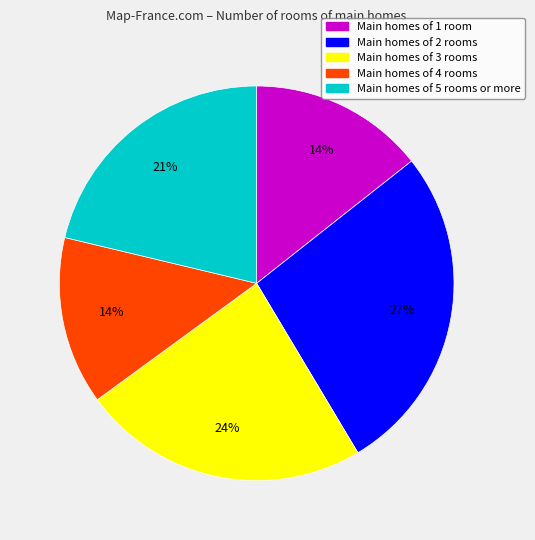

To the nearest percent, what is the average slice percentage?

20%